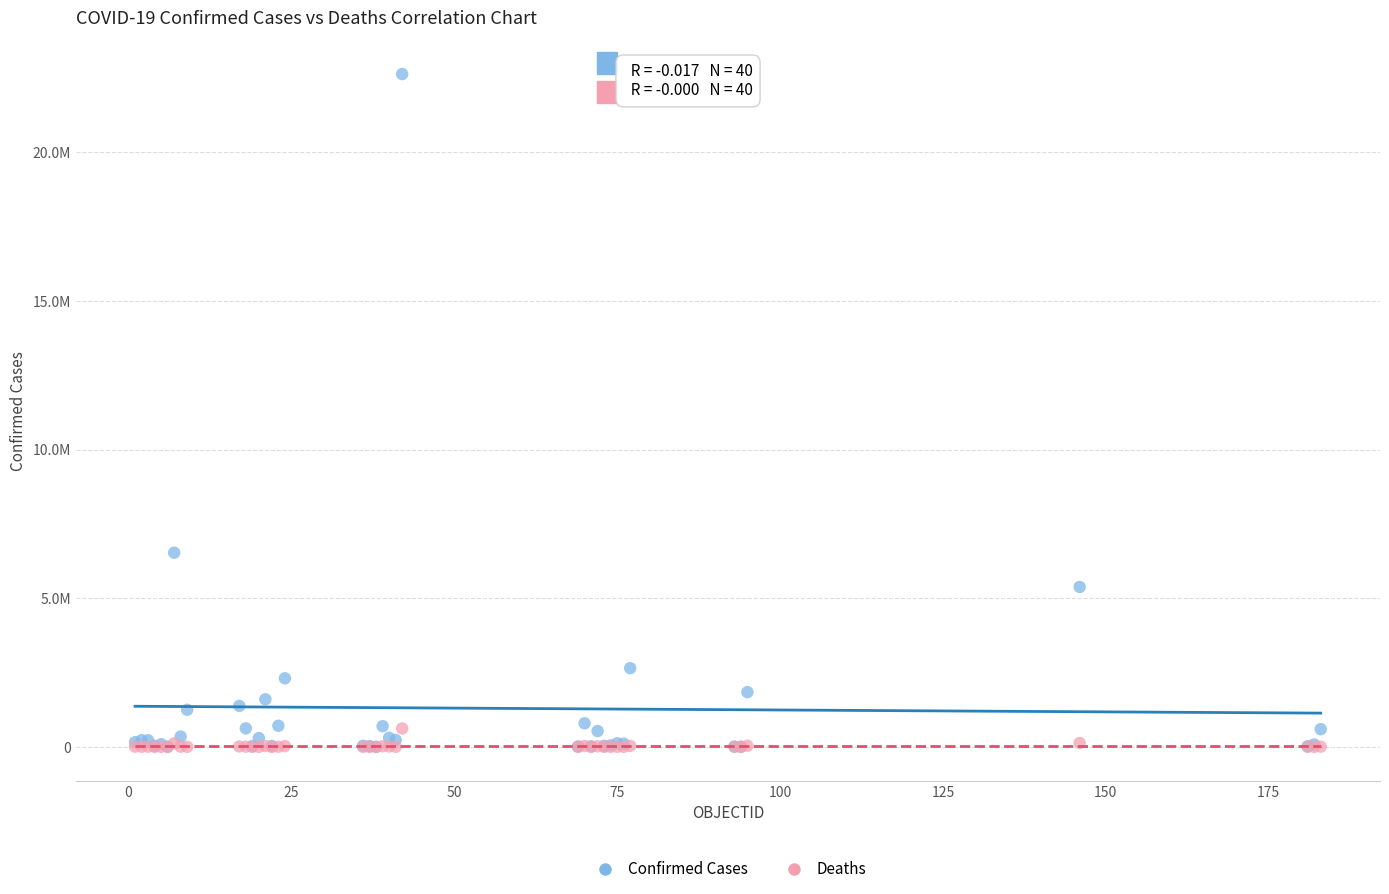

What are all the series names shown in the legend?

Confirmed Cases, Deaths